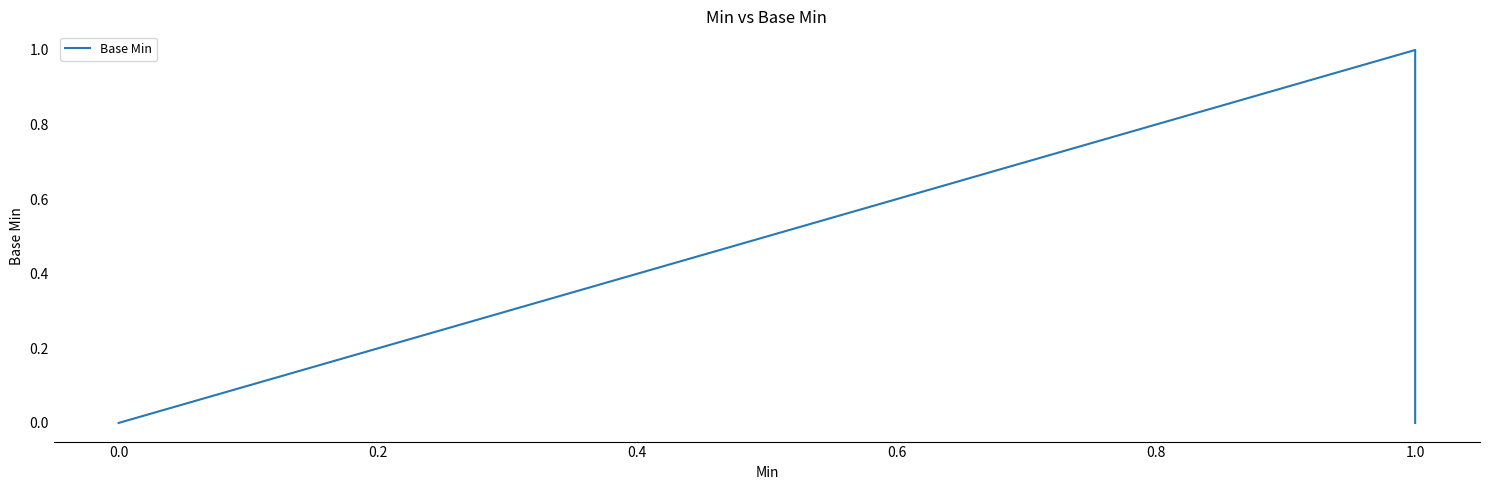

What is the label of the 3rd point from the right?

0.2